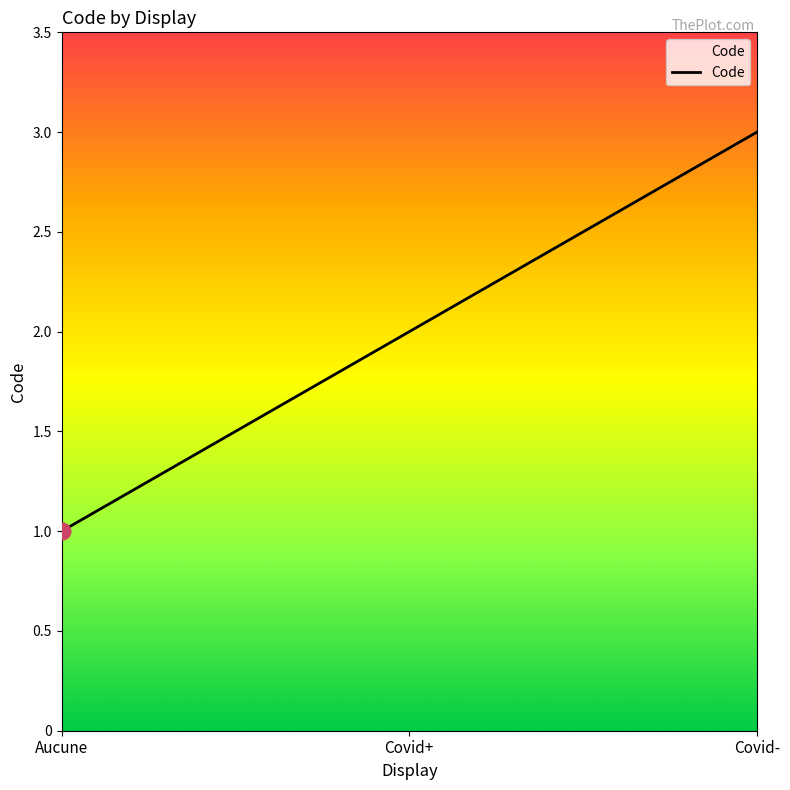

Which has a higher value, Aucune or Covid-?

Covid-